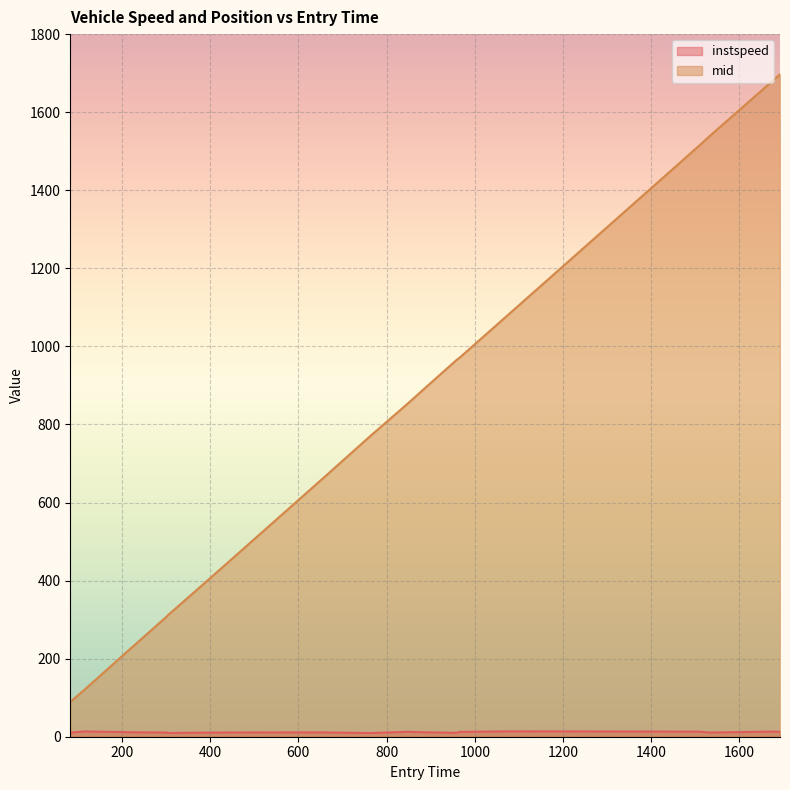

How many lines are shown in the chart?

2